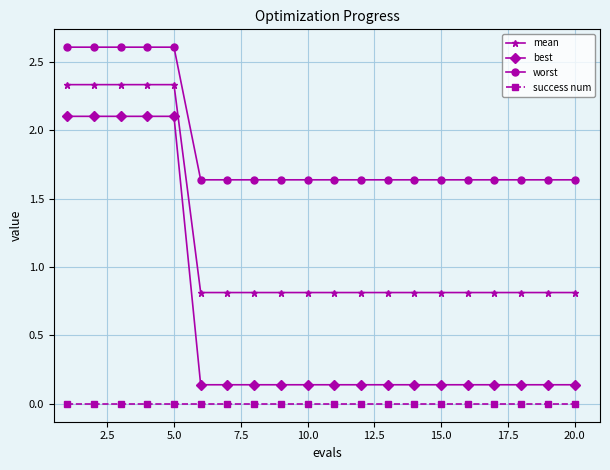

How many lines are shown in the chart?

4